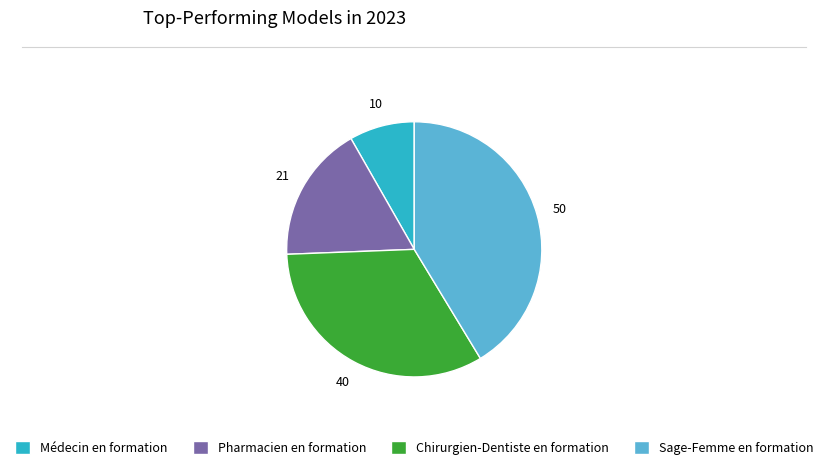

What is the ratio of the value at Sage-Femme en formation to the value at Pharmacien en formation?

2.4